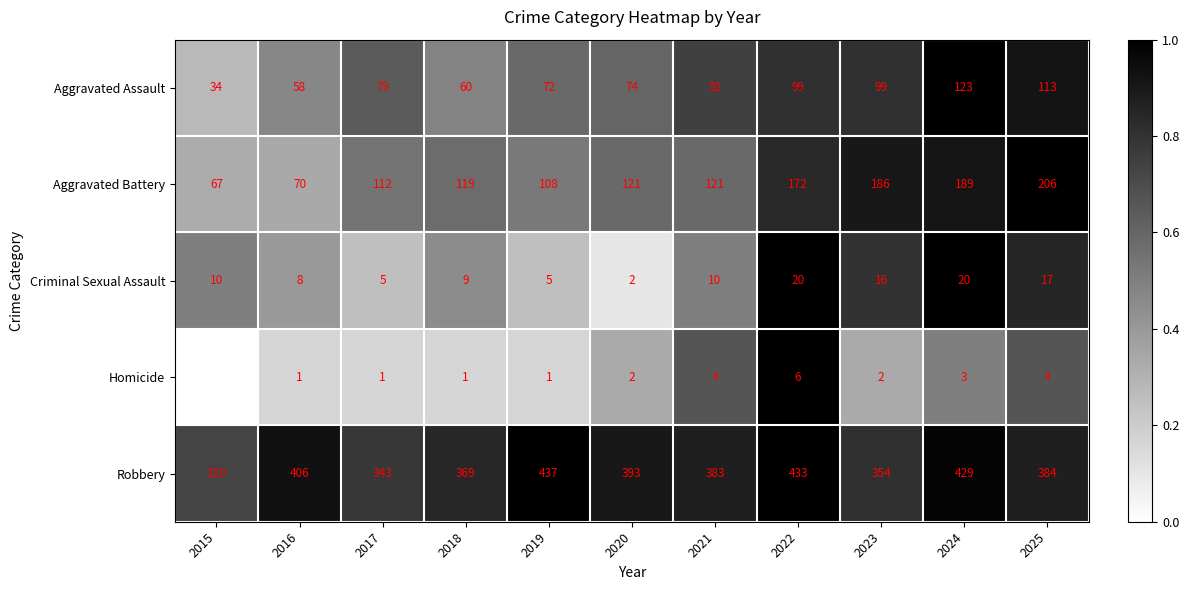

What is the minimum value for Robbery?

320